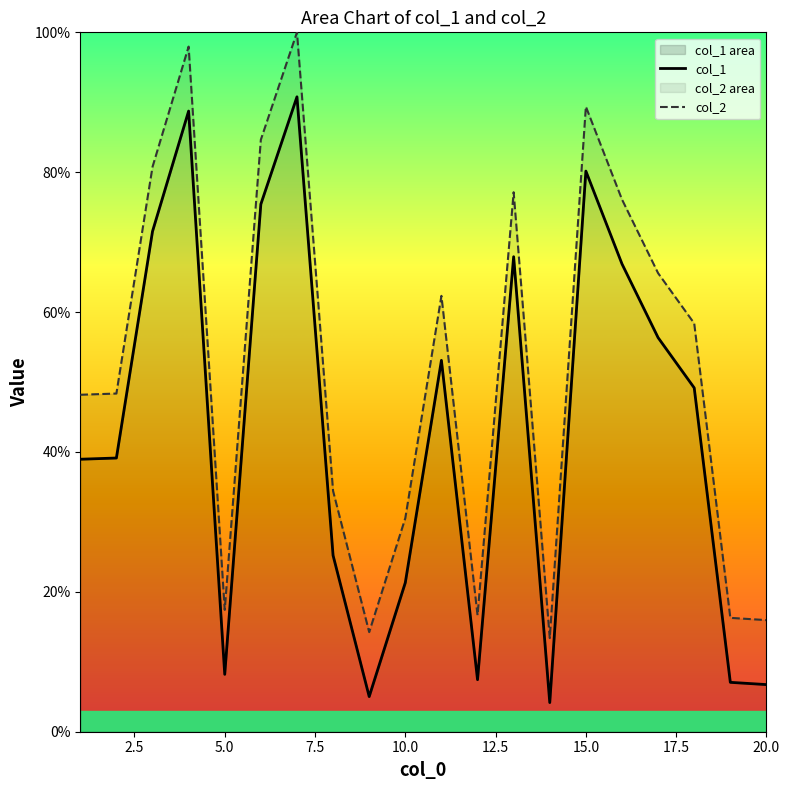

Which series has the largest total across all categories?

col_2